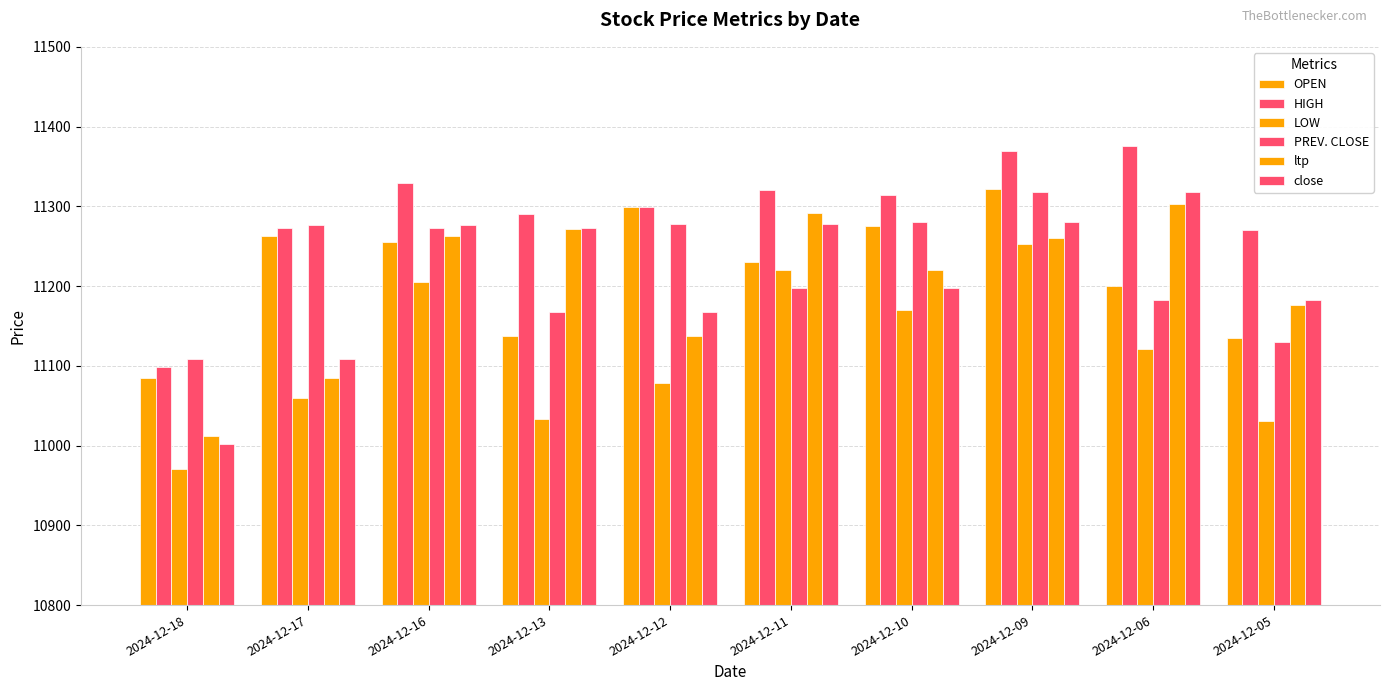

At which label does LOW reach its peak?

2024-12-09